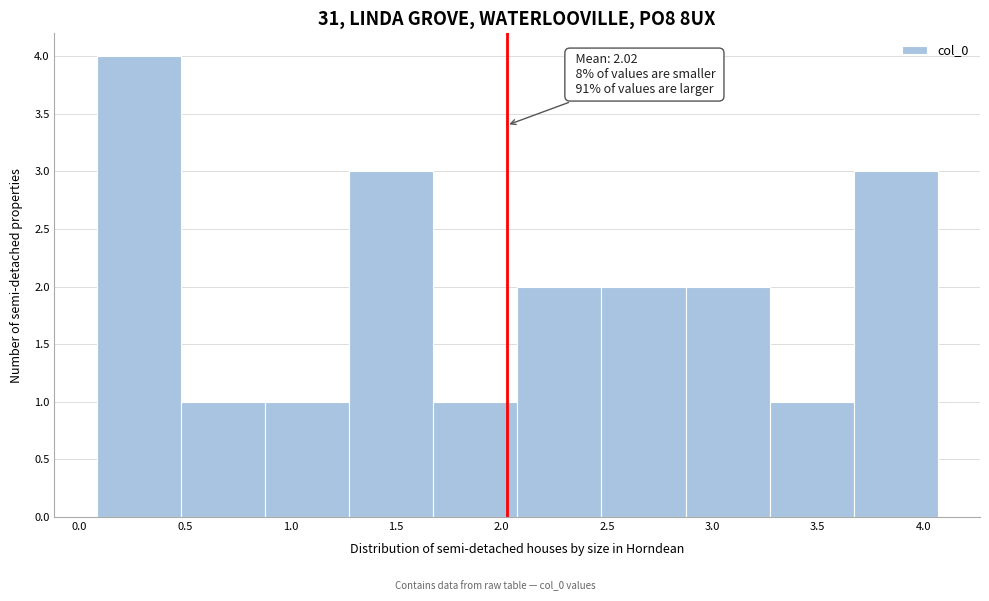

Which range on the x-axis has the tallest bar?

0.10 to 0.50